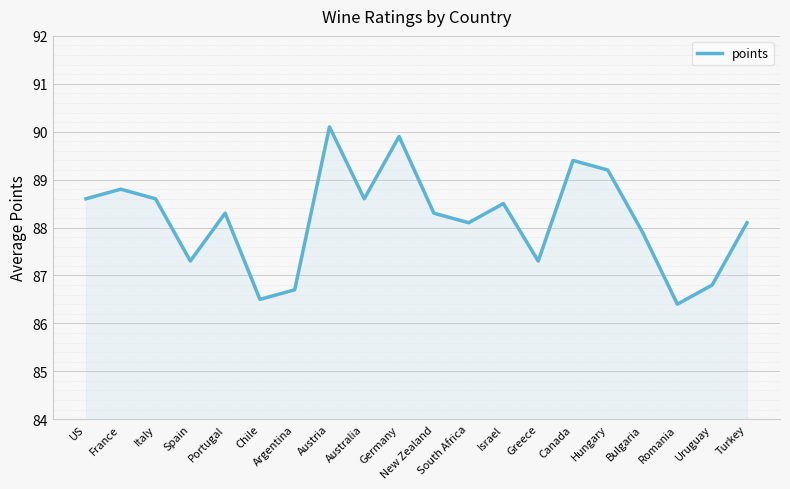

Is it true that the value at Bulgaria is 87.9?

True